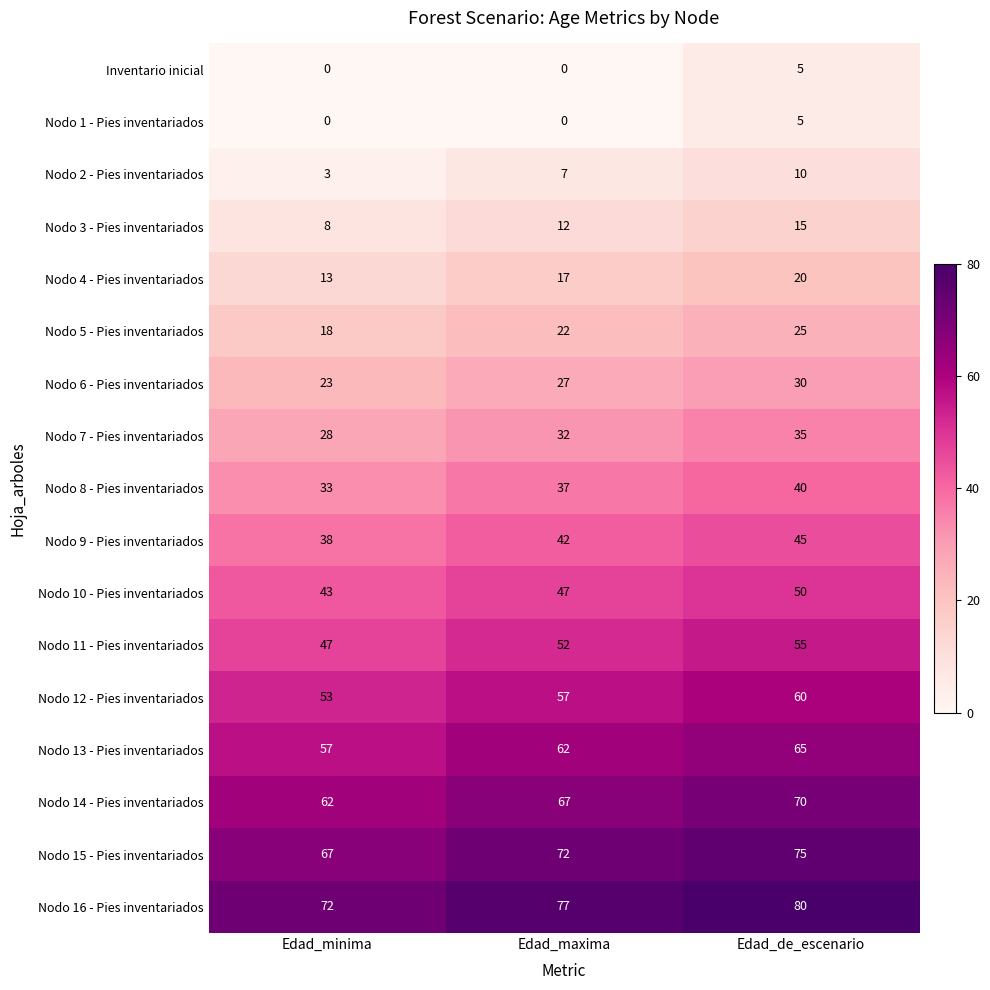

What is the difference between the highest and lowest values at Edad_maxima?

77